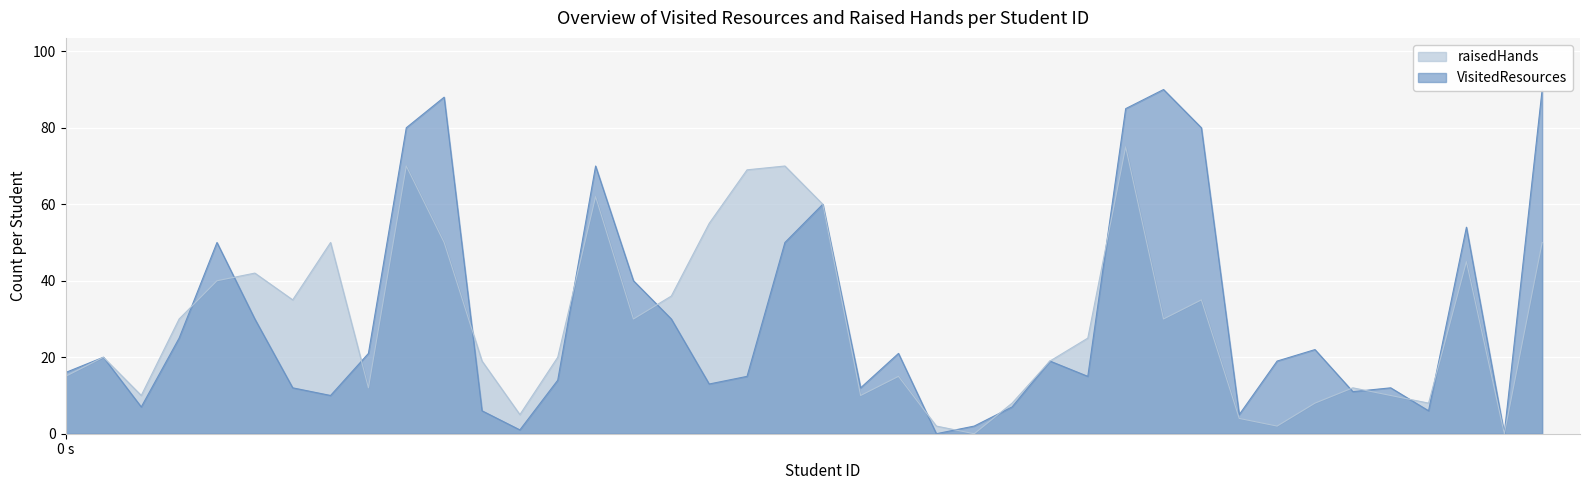

Reading right to left, extract all data points from this chart.

VisitedResources: 90	0	54	6	12	11	22	19	5	80	90	85	15	19	7	2	0	21	12	60	50	15	13	30	40	70	14	1	6	88	80	21	10	12	30	50	25	7	20	16
raisedHands: 50	0	45	8	10	12	8	2	4	35	30	75	25	19	8	0	2	15	10	60	70	69	55	36	30	62	20	5	19	50	70	12	50	35	42	40	30	10	20	15